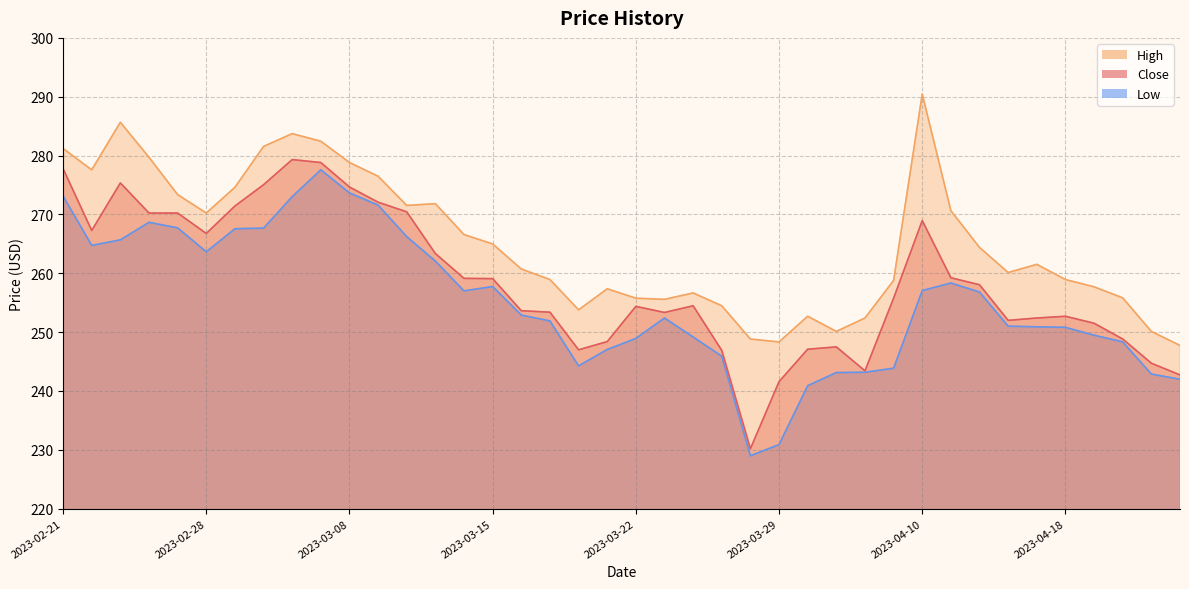

What is the difference between the maximum and second lowest values in the Close series?

37.7